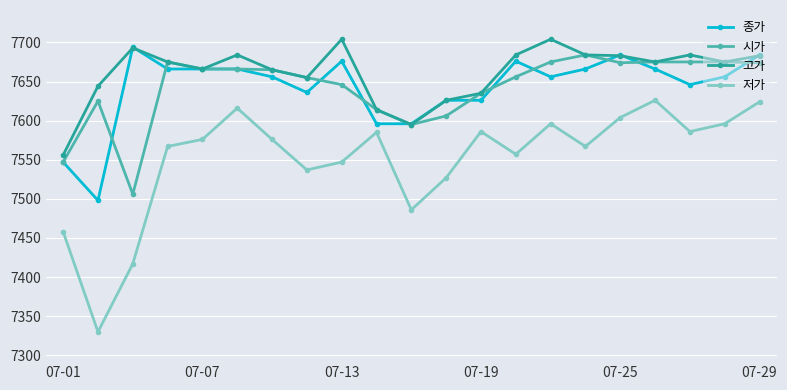

True or false: 종가 and 저가 intersect in this chart.

False